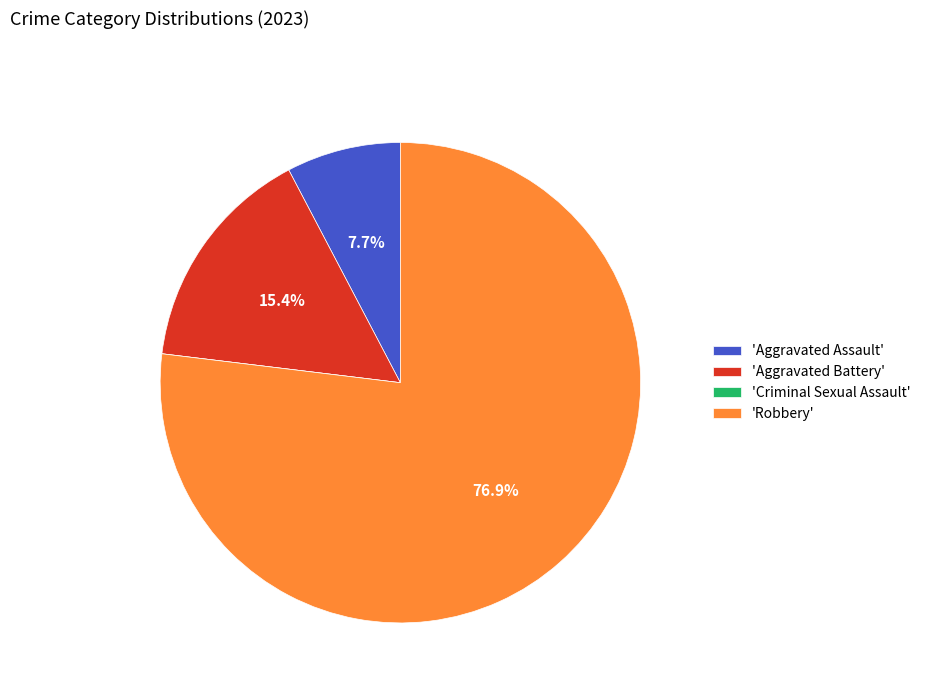

Which has a higher value, 'Aggravated Assault' or 'Aggravated Battery'?

'Aggravated Battery'